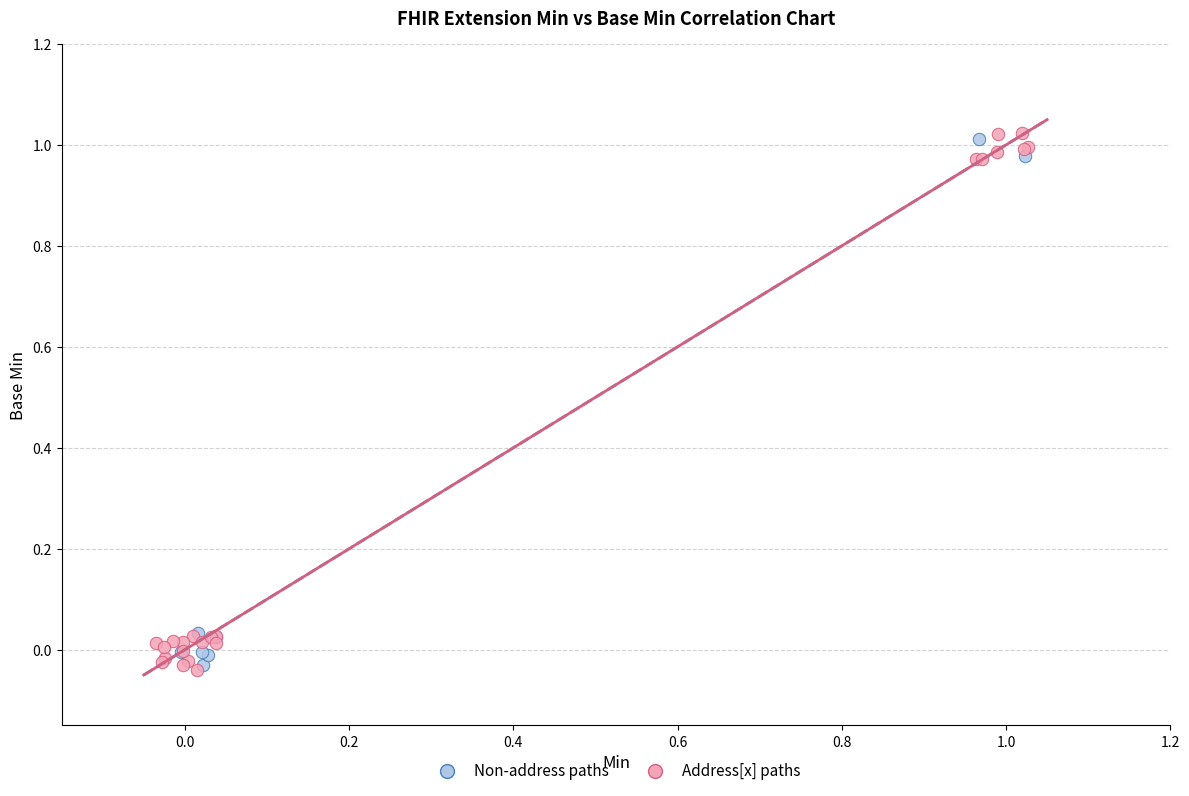

What are all the series names shown in the legend?

Non-address paths, Address[x] paths